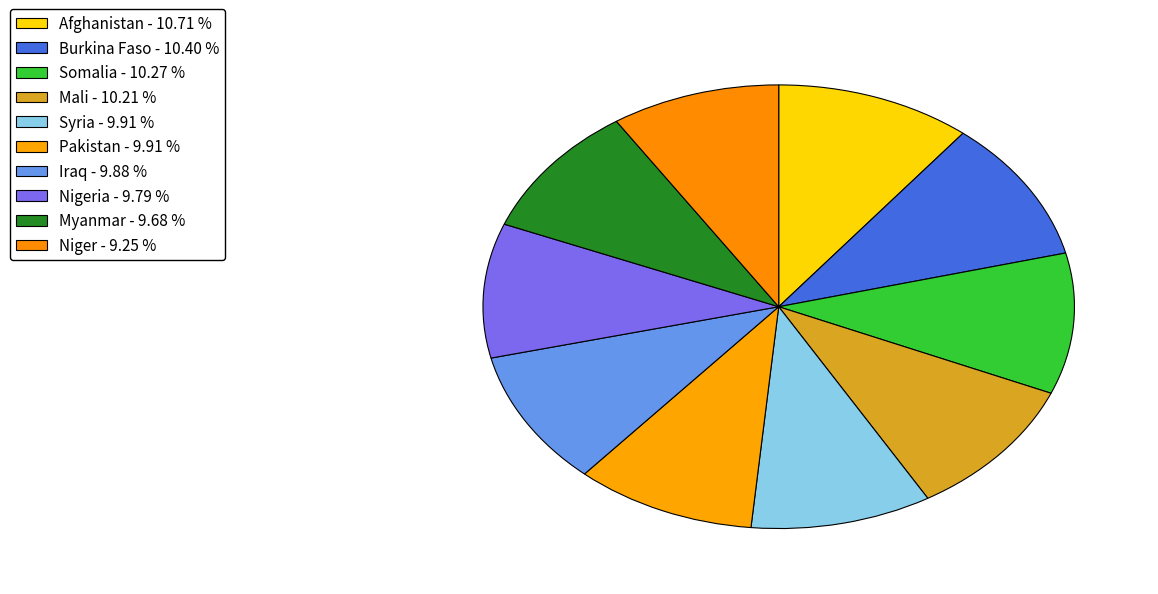

How many slices are in this pie chart?

10